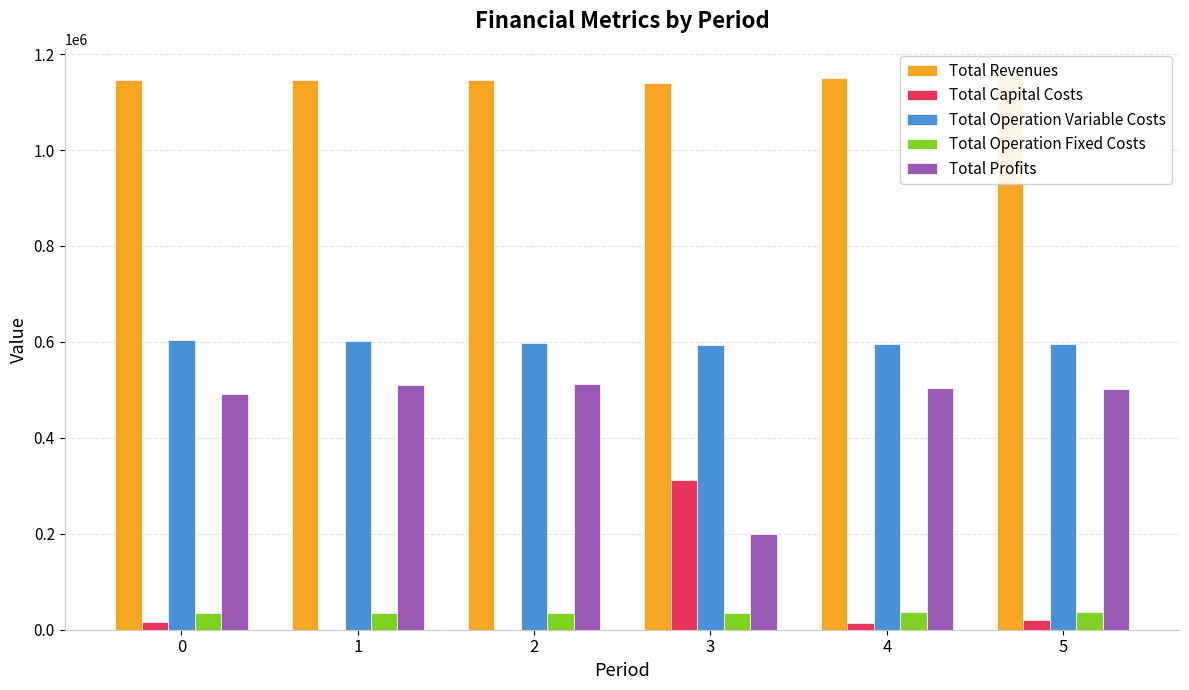

Rank the series at 5 from highest to lowest value.

Total Revenues, Total Operation Variable Costs, Total Profits, Total Operation Fixed Costs, Total Capital Costs